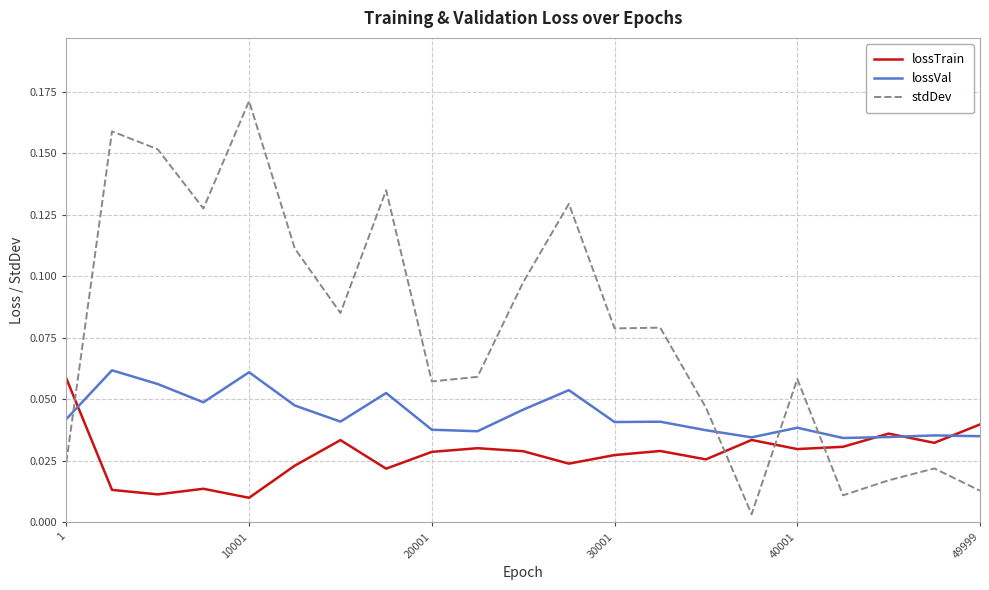

How many categories are shown in the chart?

21